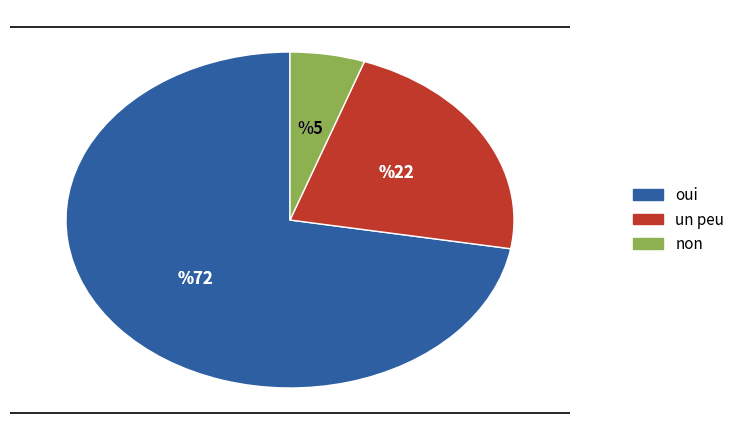

Does any single category account for the majority?

Yes